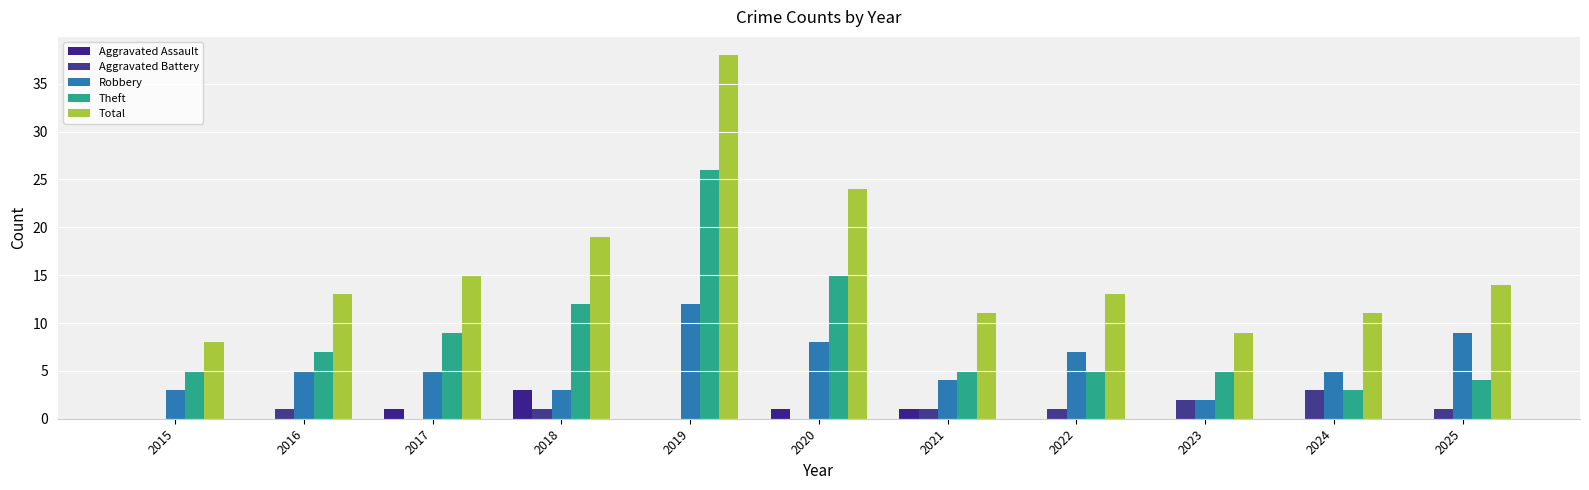

Is it true that Aggravated Battery equals 1 at 2021?

True